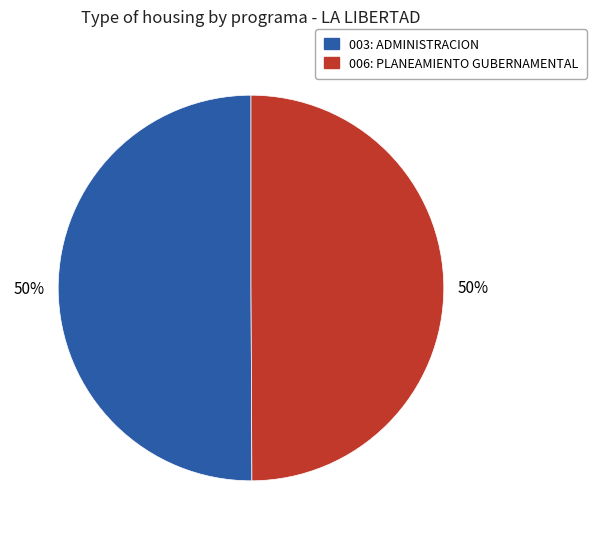

The 003: ADMINISTRACION slice represents 61% of the pie. True or false?

False